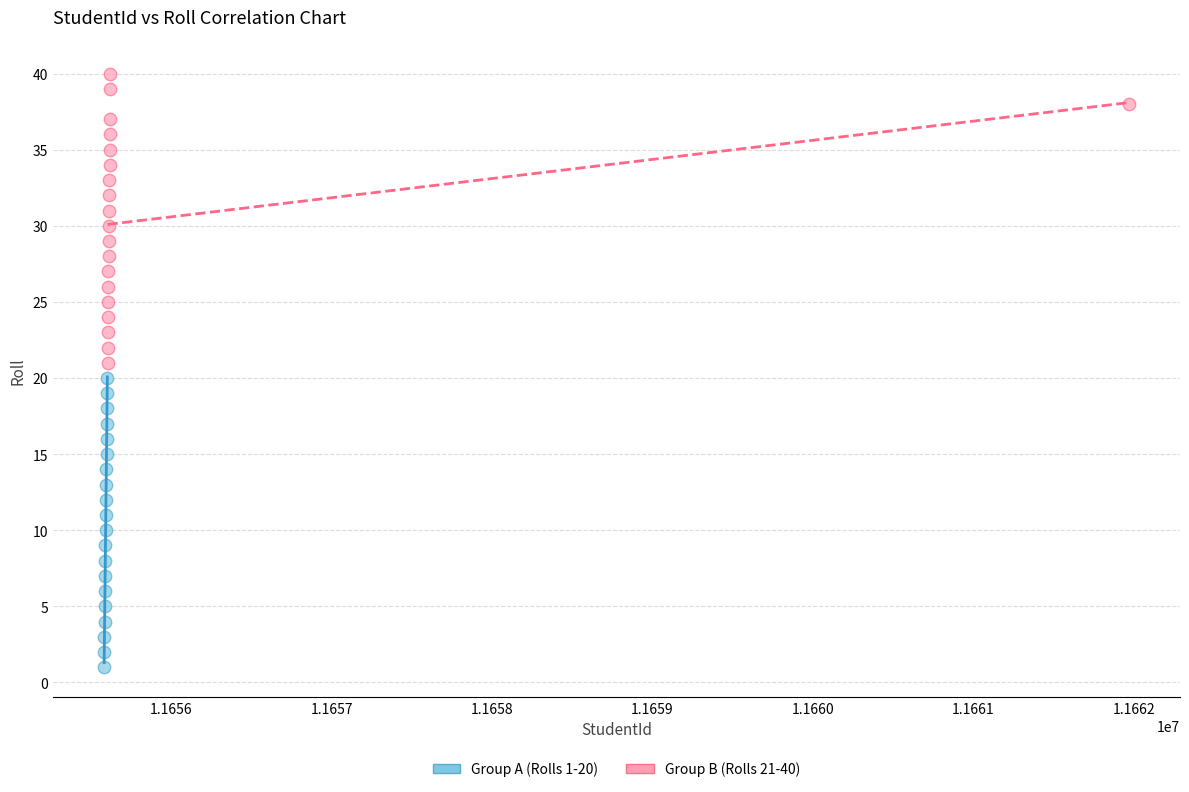

Which series contains the lowest Y value?

Group A (Rolls 1-20)